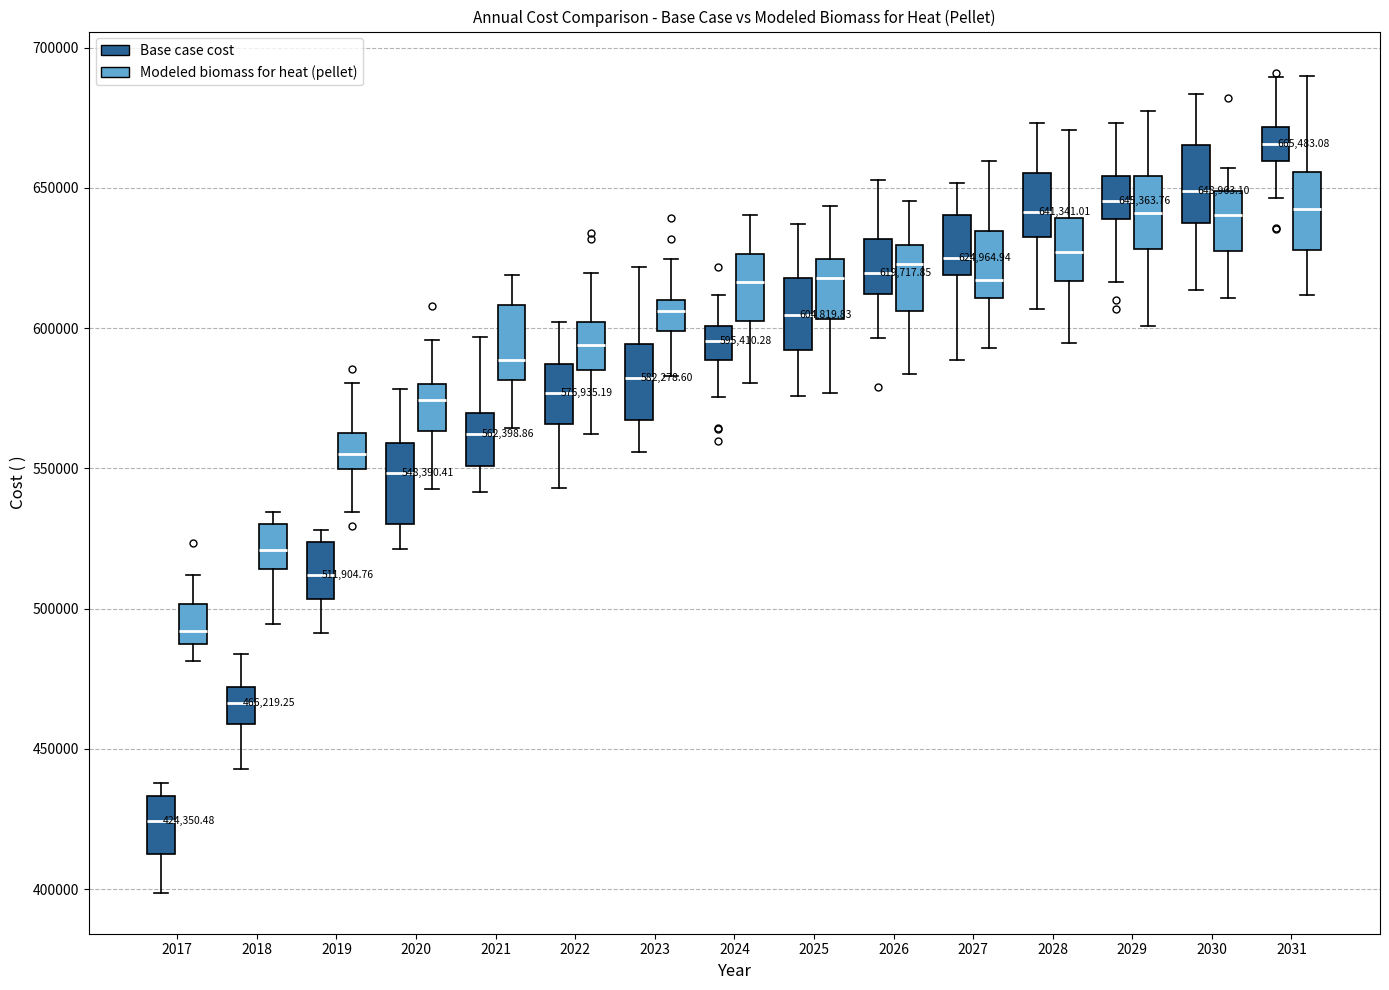

Which box has the highest median line?

2031 (Base case cost)